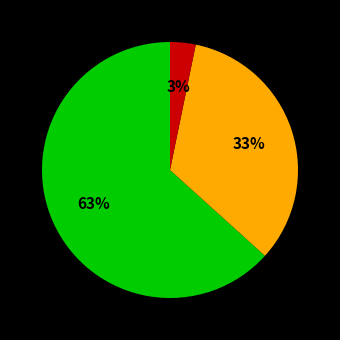

Does any single category account for the majority?

Yes